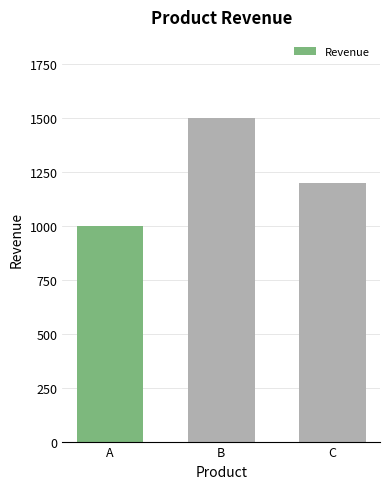

What is the difference between the maximum and minimum values?

500